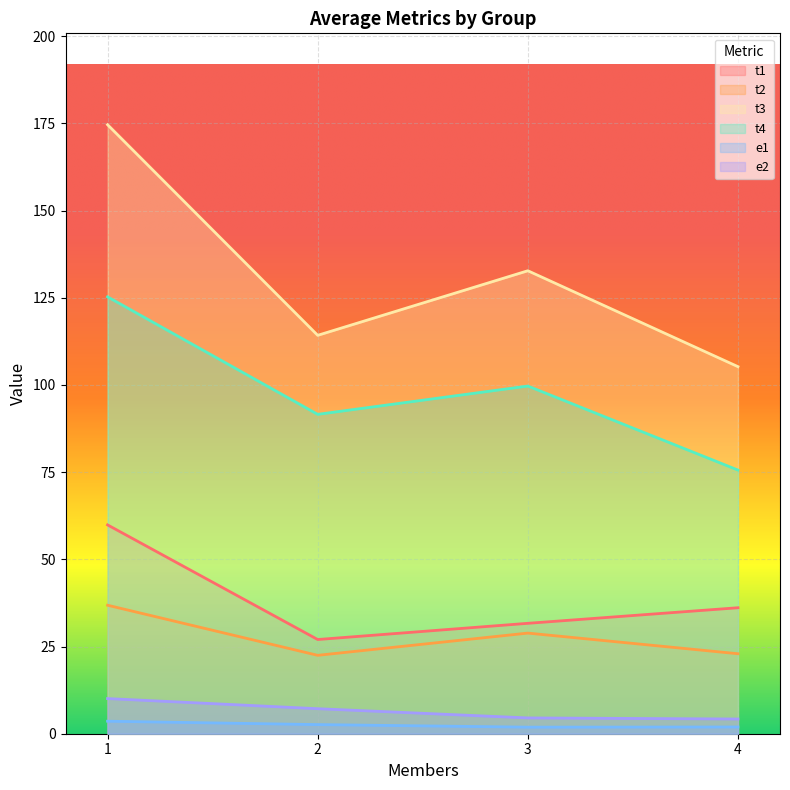

What is the maximum value for t2?

36.8